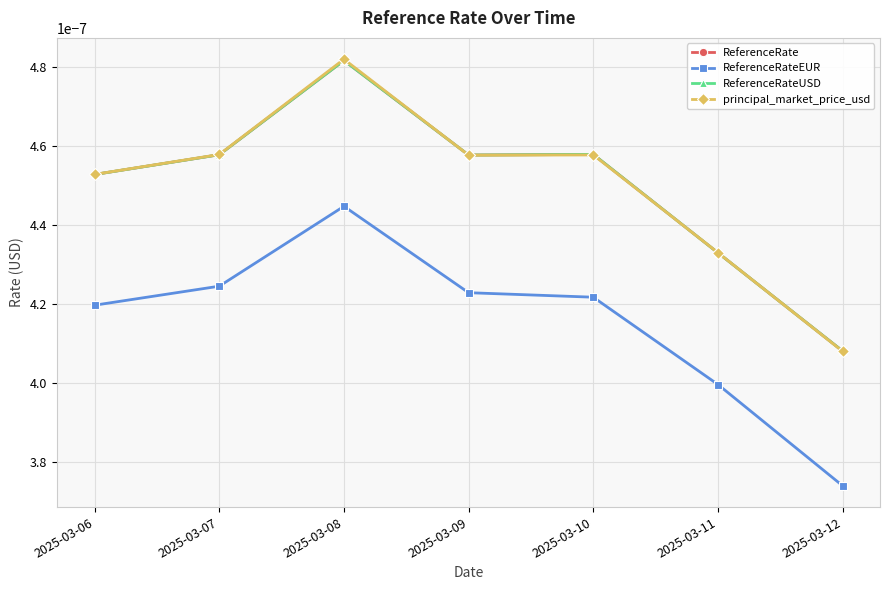

Count the number of data series in this chart.

4